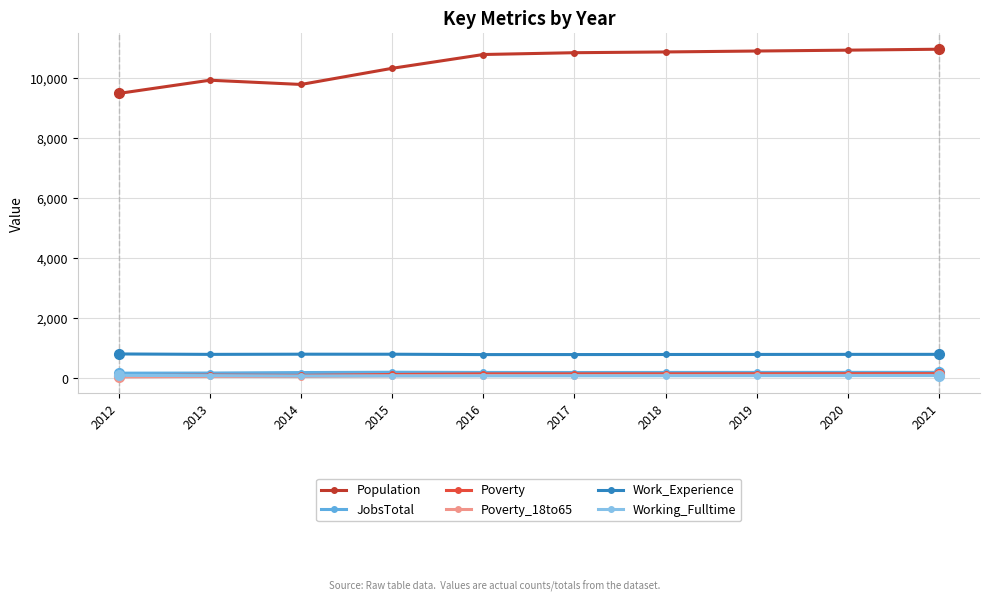

Is it true that JobsTotal equals 163 at 2012?

True